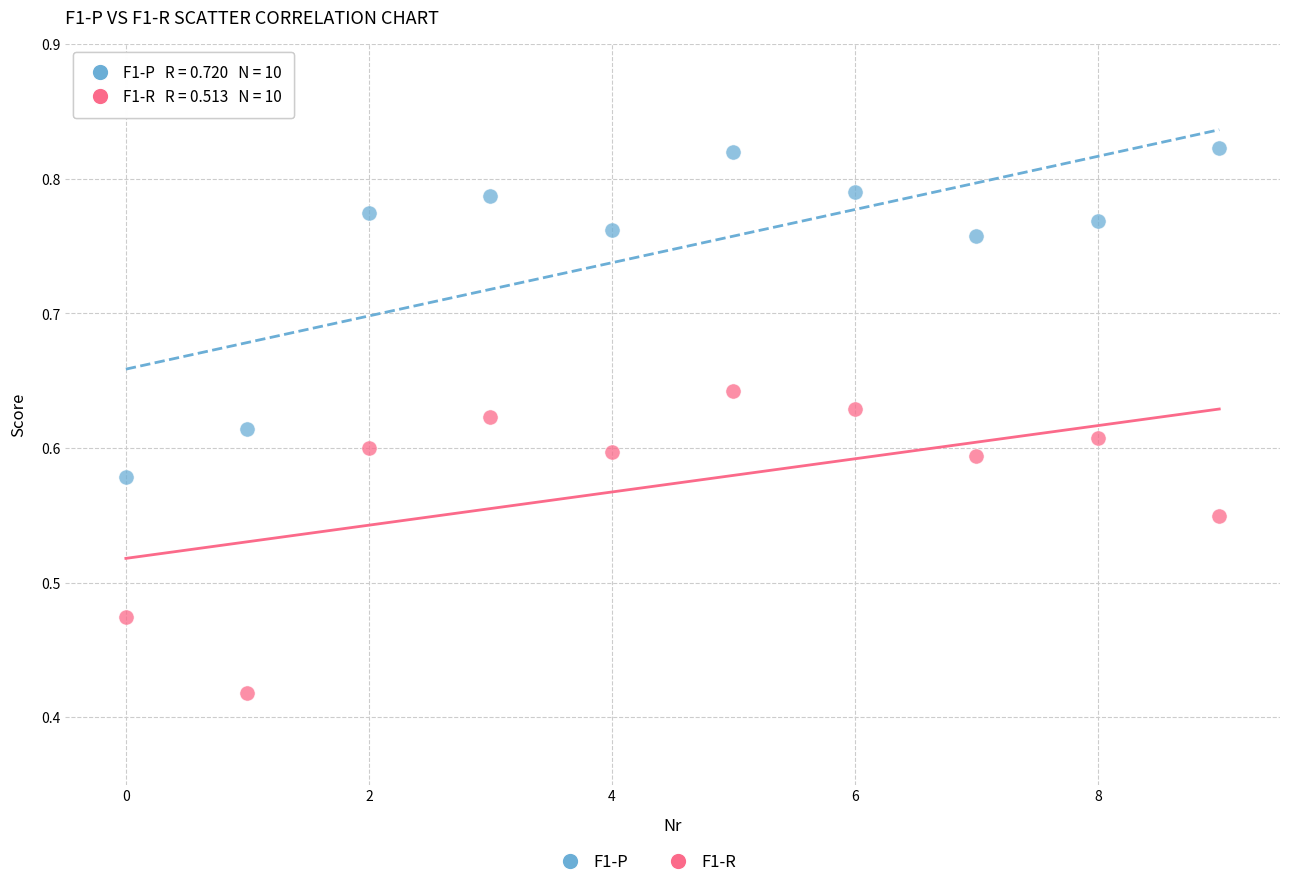

Which series has the widest spread of Y values?

F1-P